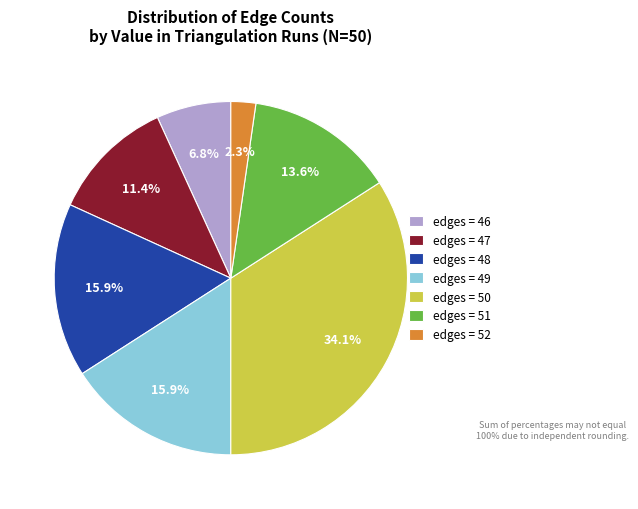

Count the number of slices in the pie.

7